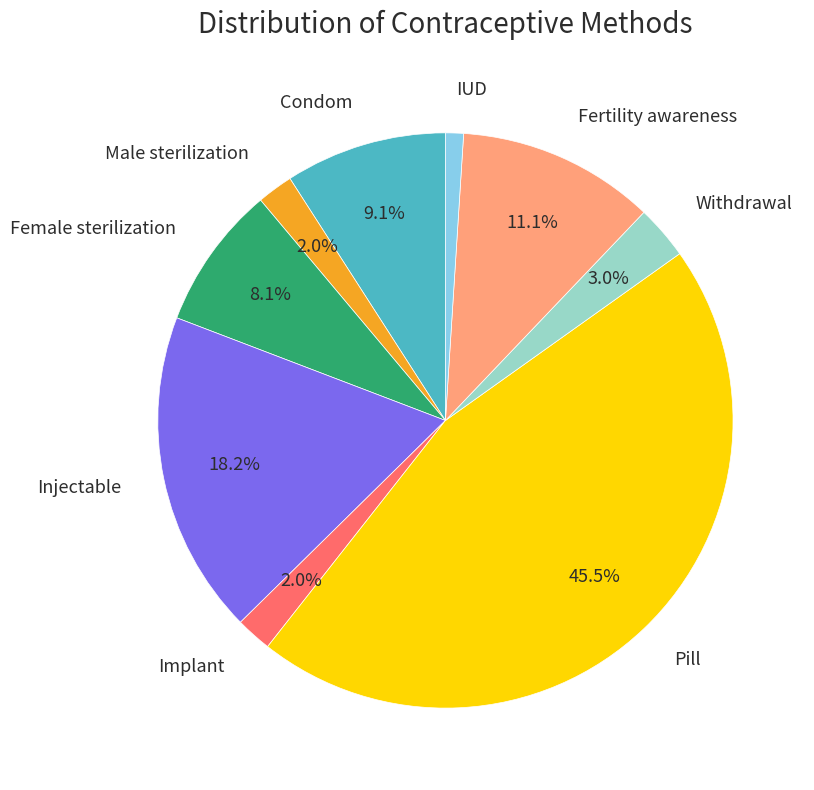

Is there a majority slice in this chart?

No